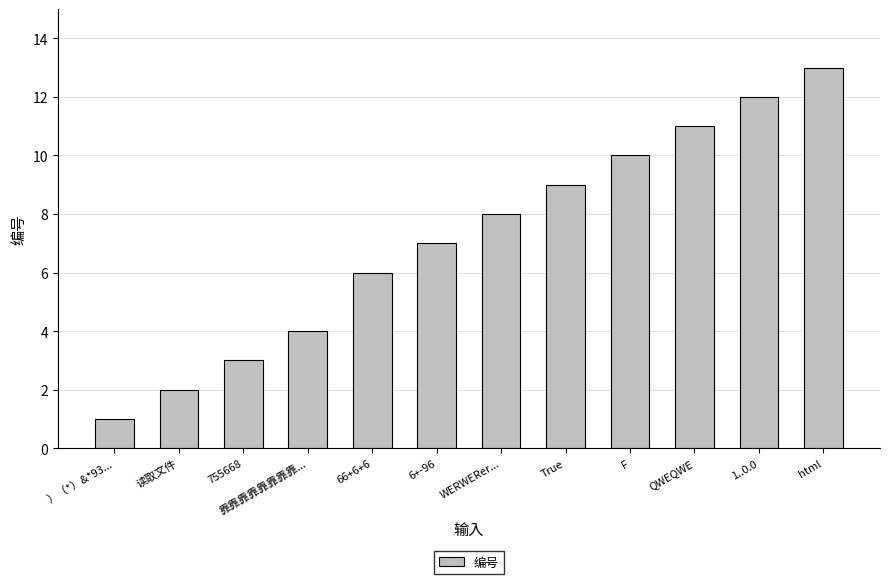

Is it true that the value at 6+-96 is 7?

True